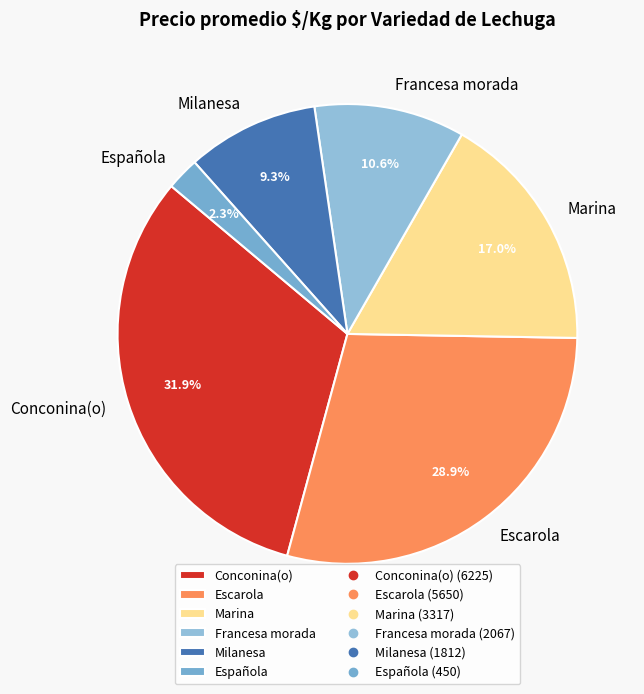

Is there a majority slice in this chart?

No